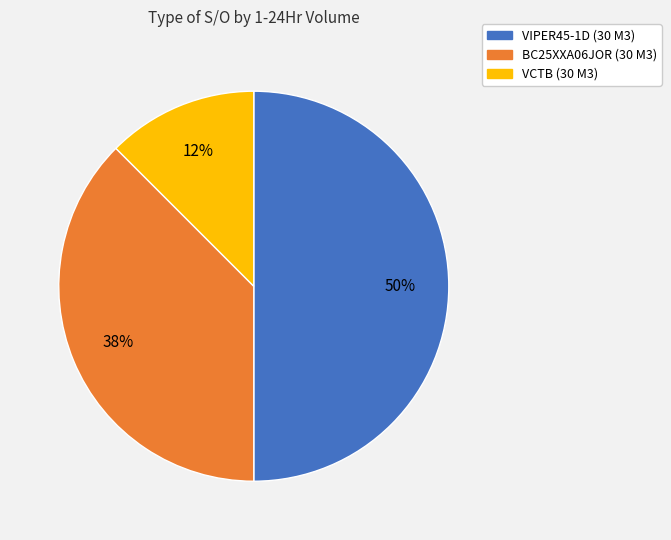

Does VCTB (30 M3) account for over 50% of the chart?

No